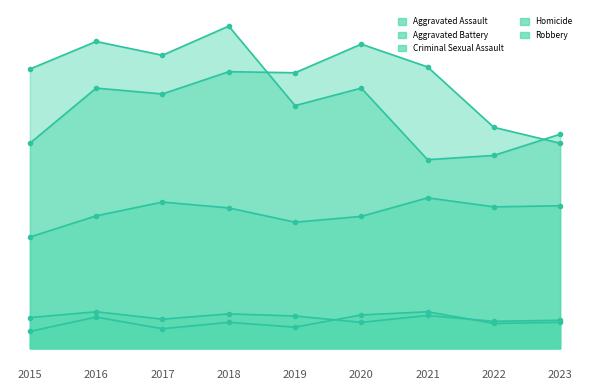

Is it true that Criminal Sexual Assault equals 40 at 2021?

False